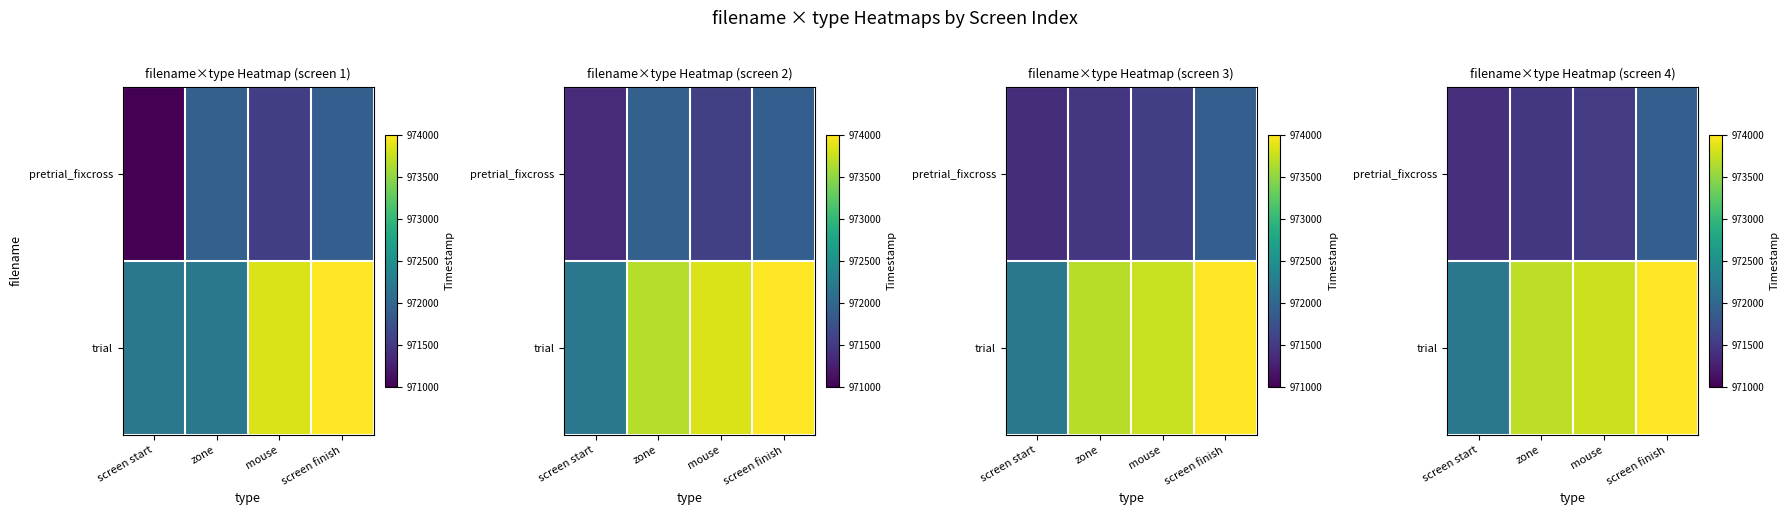

Rank the series by their average value, from lowest to highest.

pretrial_fixcross, trial